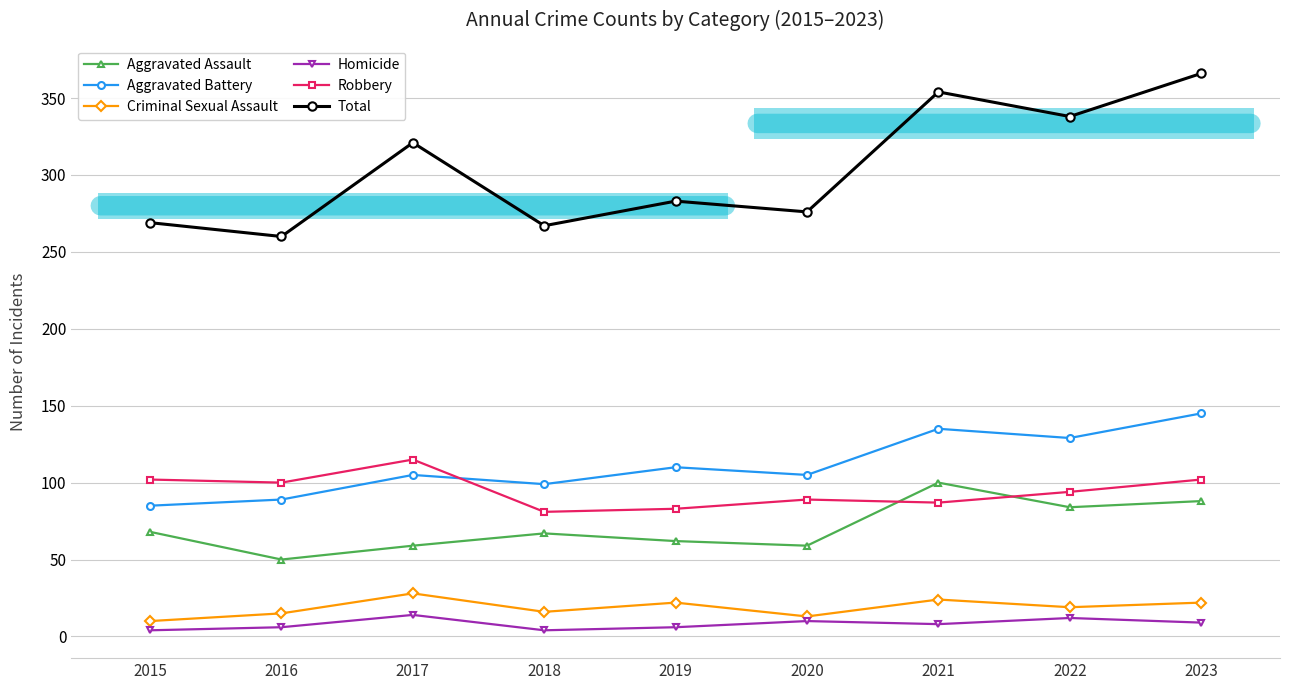

Reading left to right, list all the values displayed in this chart.

Aggravated Assault: 68	50	59	67	62	59	100	84	88
Aggravated Battery: 85	89	105	99	110	105	135	129	145
Criminal Sexual Assault: 10	15	28	16	22	13	24	19	22
Homicide: 4	6	14	4	6	10	8	12	9
Robbery: 102	100	115	81	83	89	87	94	102
Total: 269	260	321	267	283	276	354	338	366